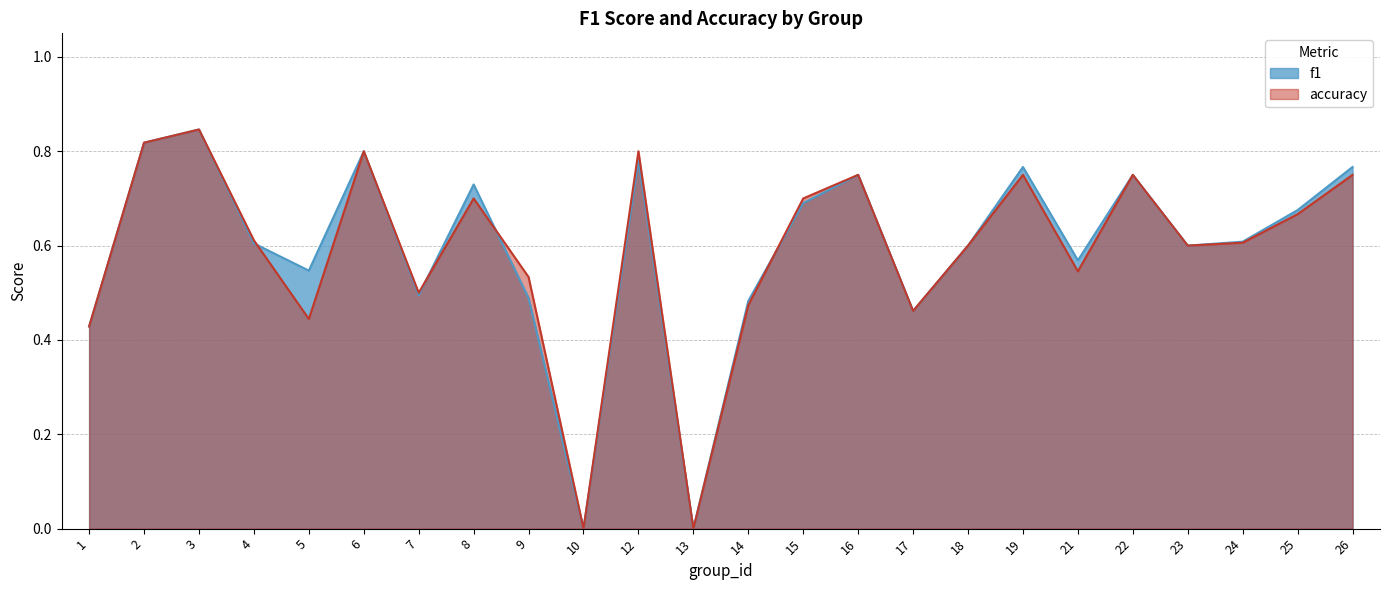

True or false: f1 has more than 2 points higher than both neighbors.

True